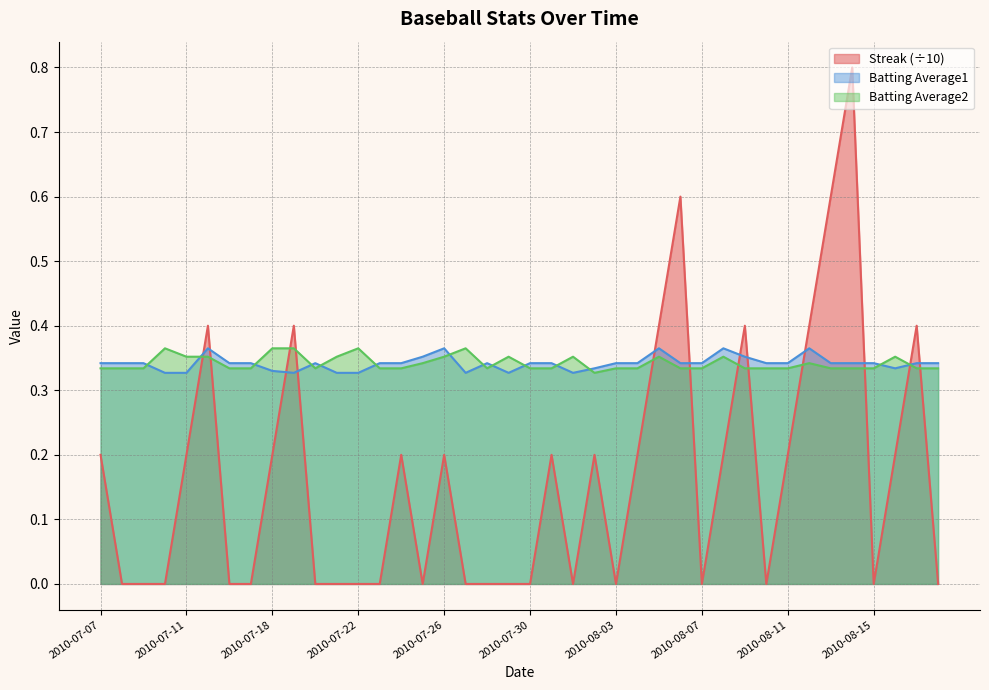

What is the average value of the Batting Average1 series?

0.3